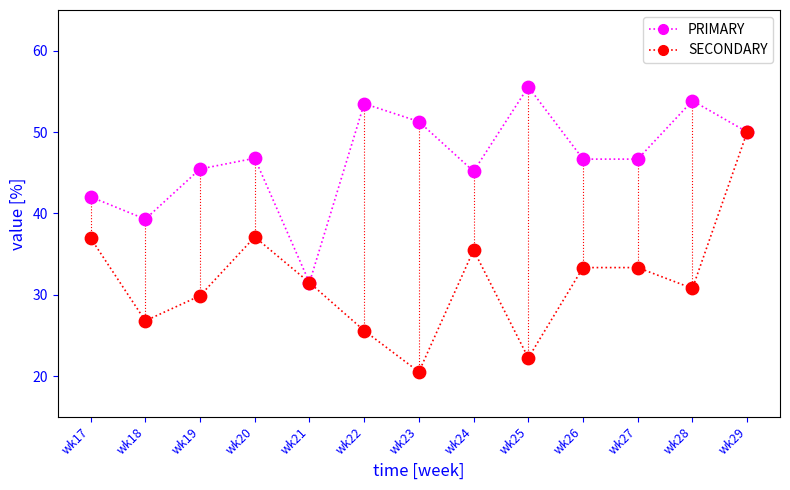

Which series has the widest spread of values?

SECONDARY